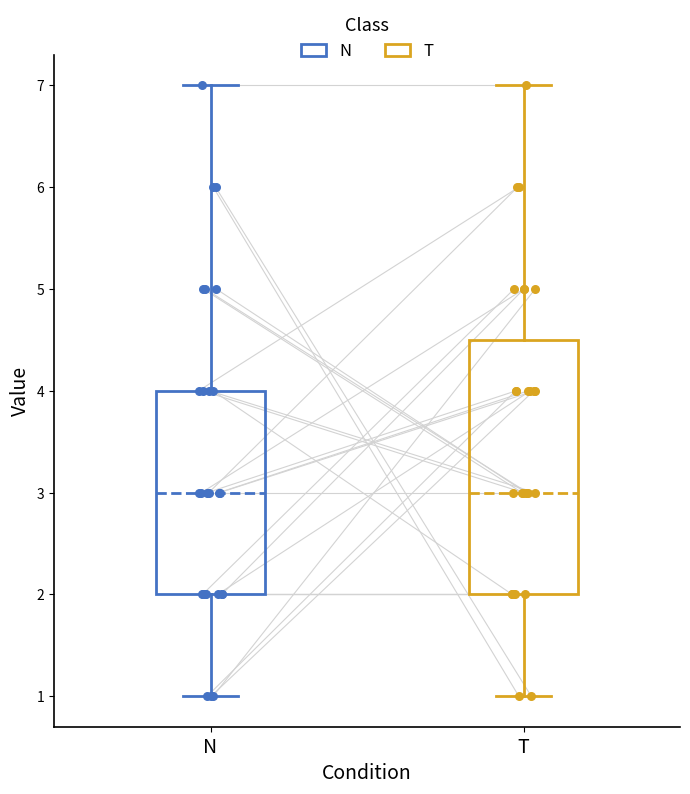

Where does the lower whisker of the box for N end on the y-axis? The values are not printed on the chart, so give them approximately, as read against the axis.

1.0